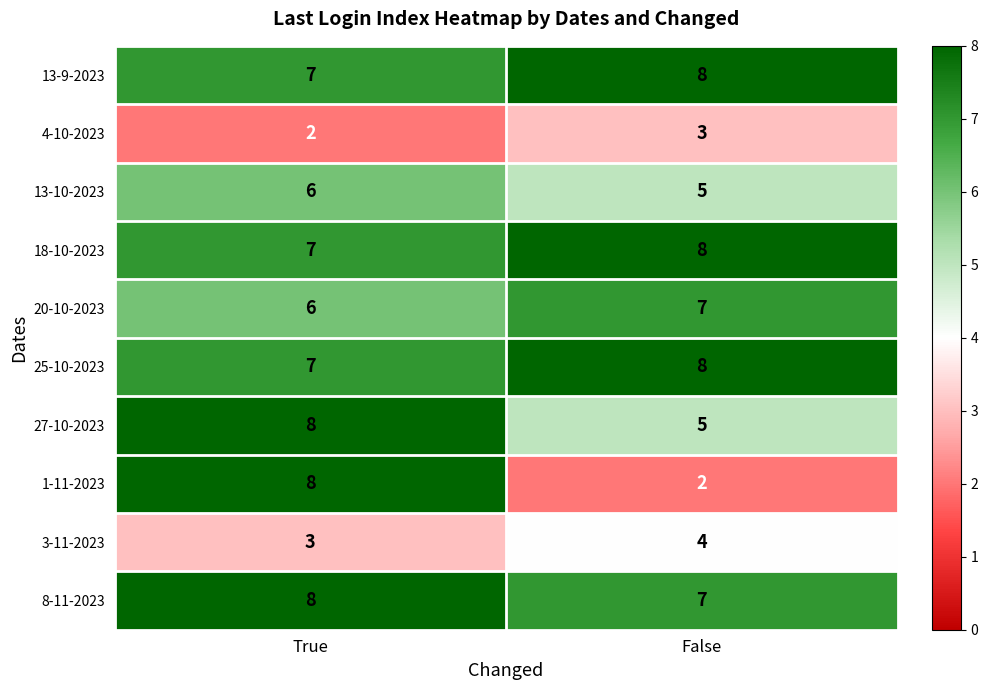

Between True and False, which series saw the biggest shift?

1-11-2023